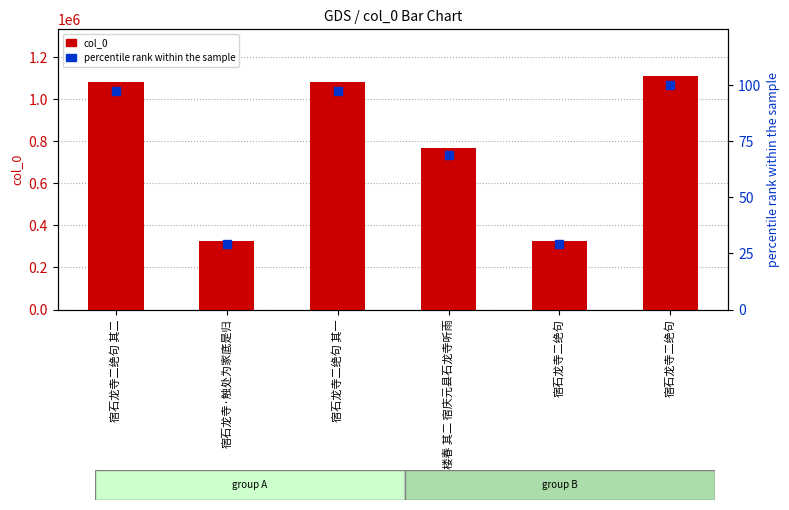

At which category is the sum across all series the highest?

宿石龙寺二绝句